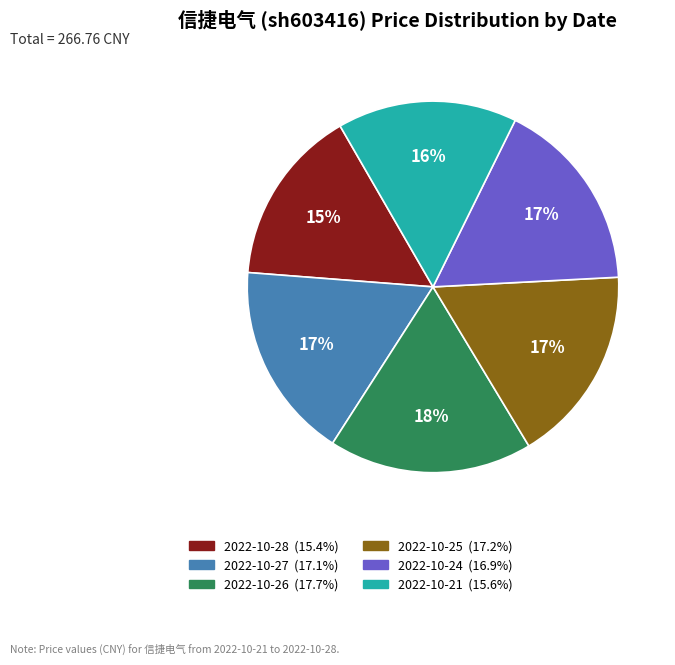

How many slices are in this pie chart?

6